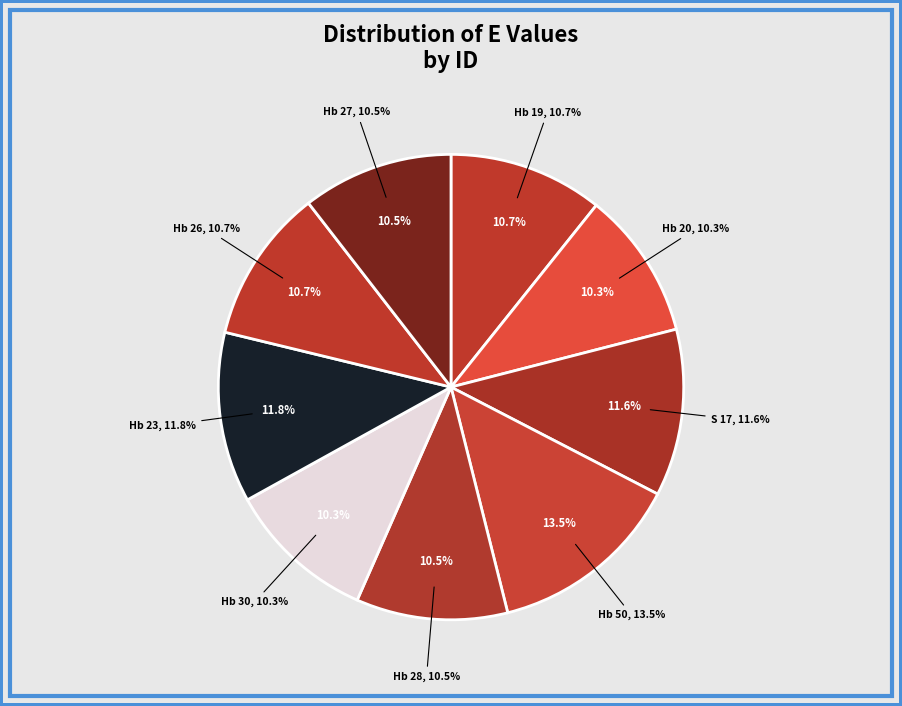

How many slices are in this pie chart?

9